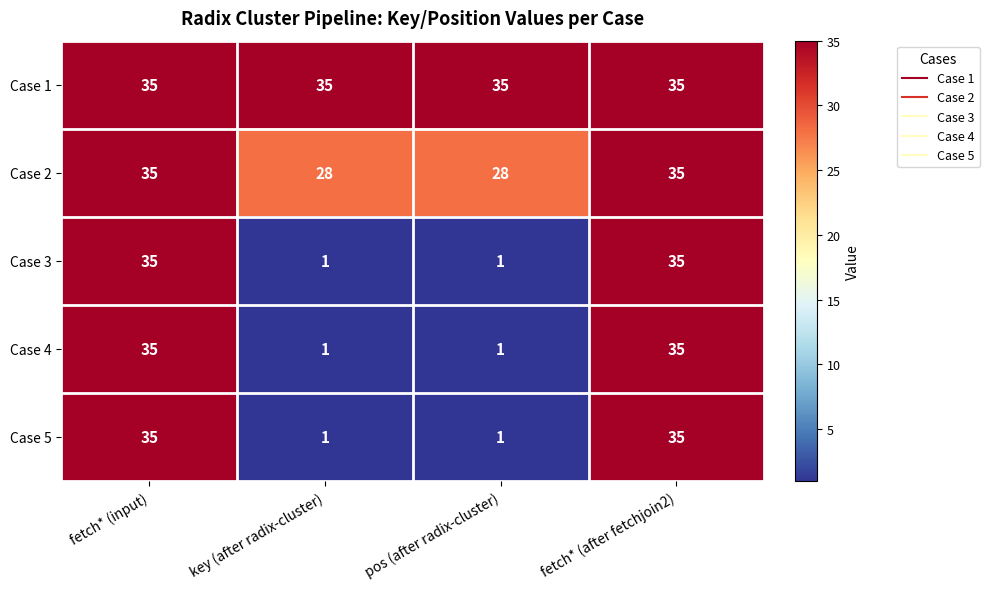

How many data points does each series have?

4